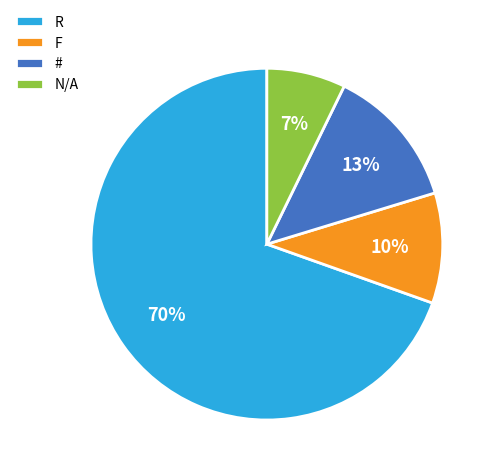

True or false: R accounts for 55% of the total.

False